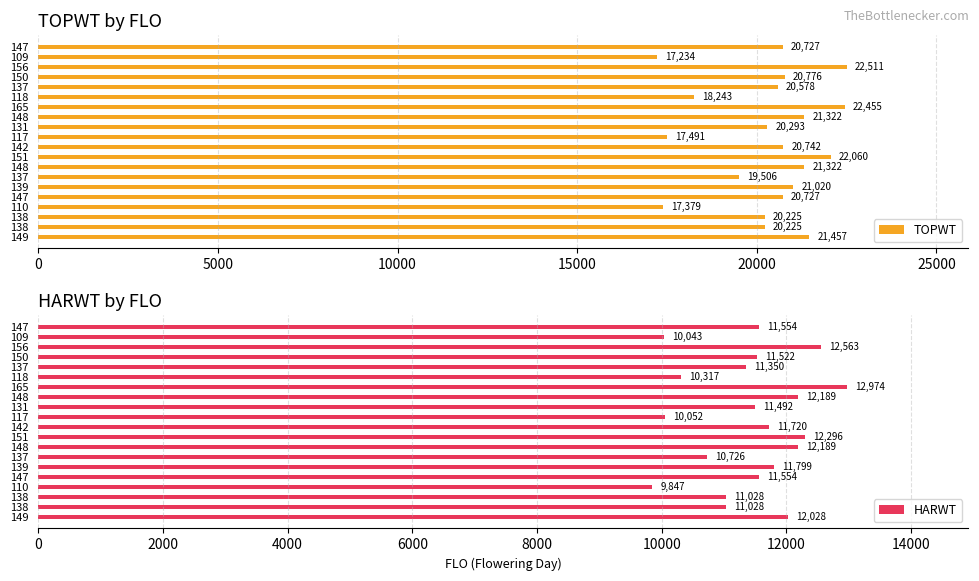

What is the smallest value displayed?

9847